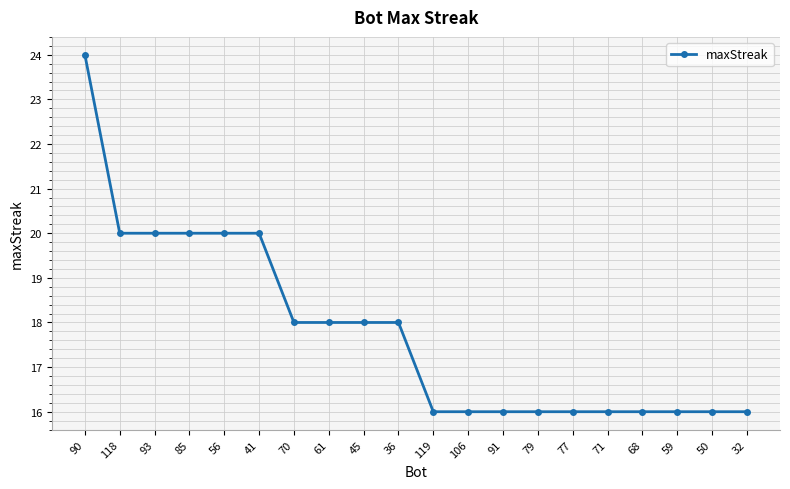

Count the number of data series in this chart.

1